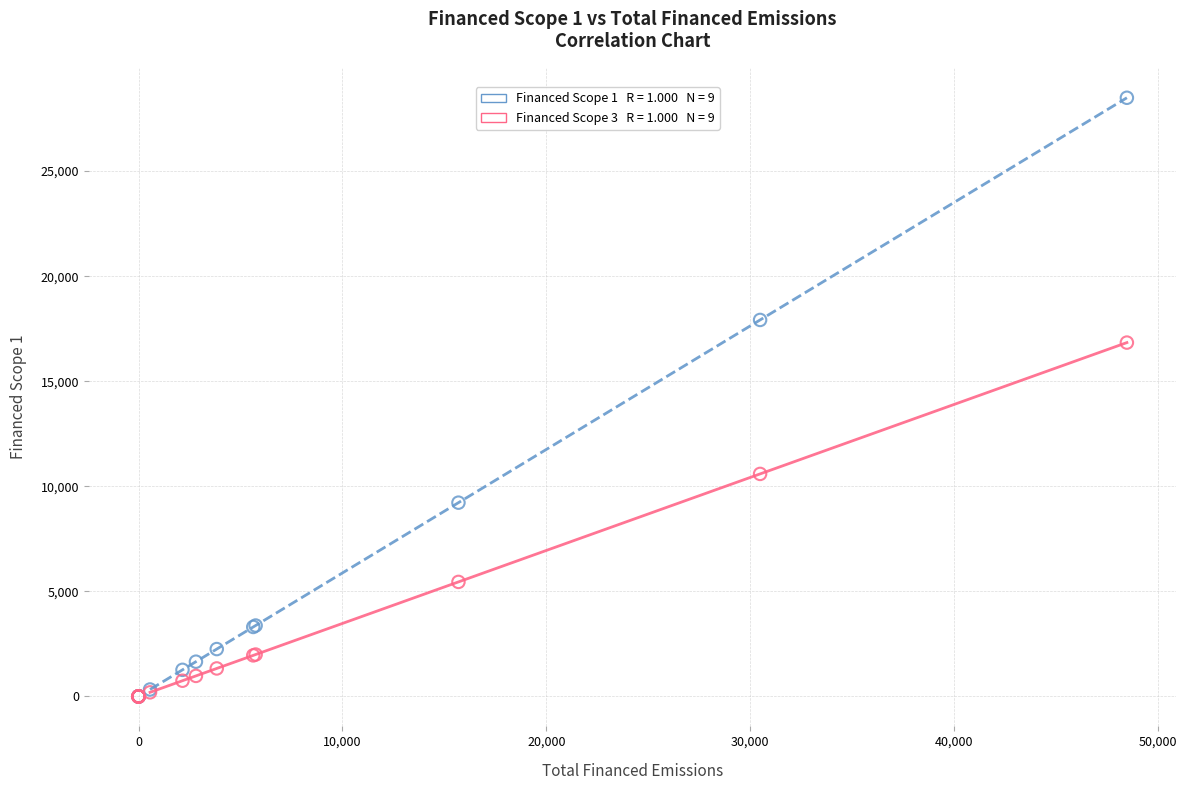

Across all series, what Y value is closest to 14244?

16839.1